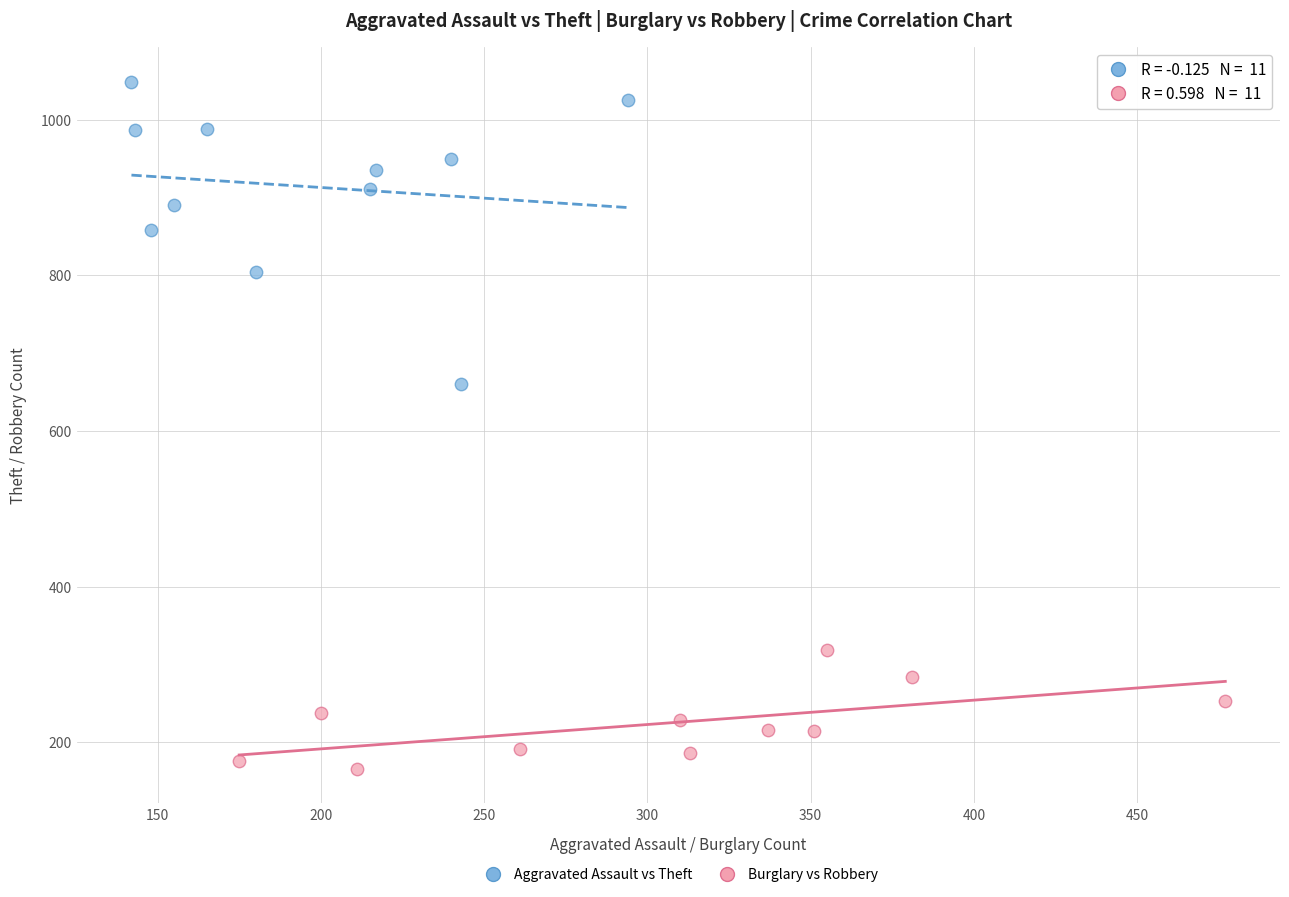

Which series has the largest Y range (max minus min)?

Aggravated Assault vs Theft